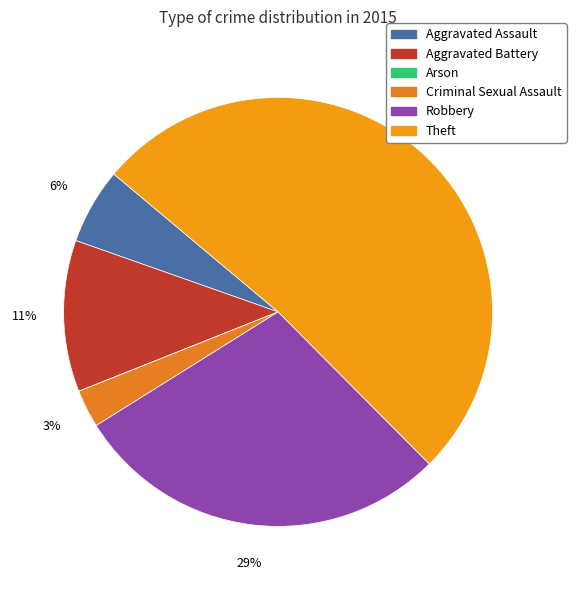

Is there any slice that represents more than half of the pie?

Yes